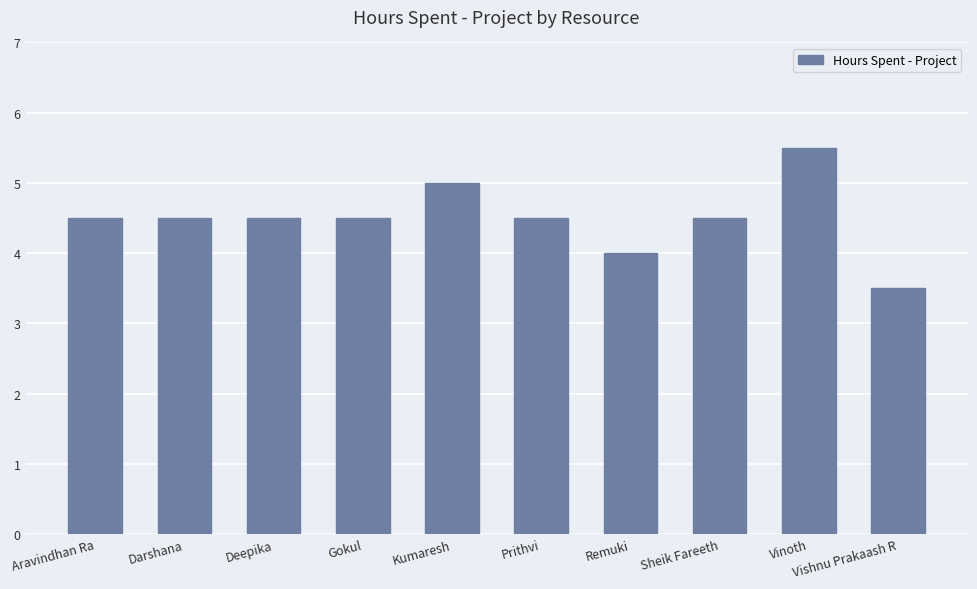

What is the sum of all values?

45.0